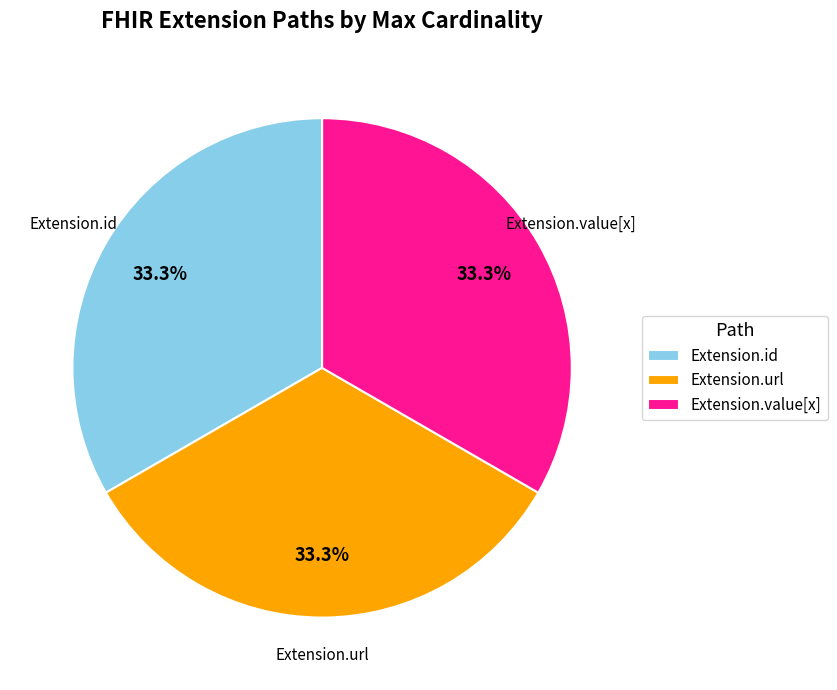

Is the sum of Extension.id and Extension.url greater than half?

Yes